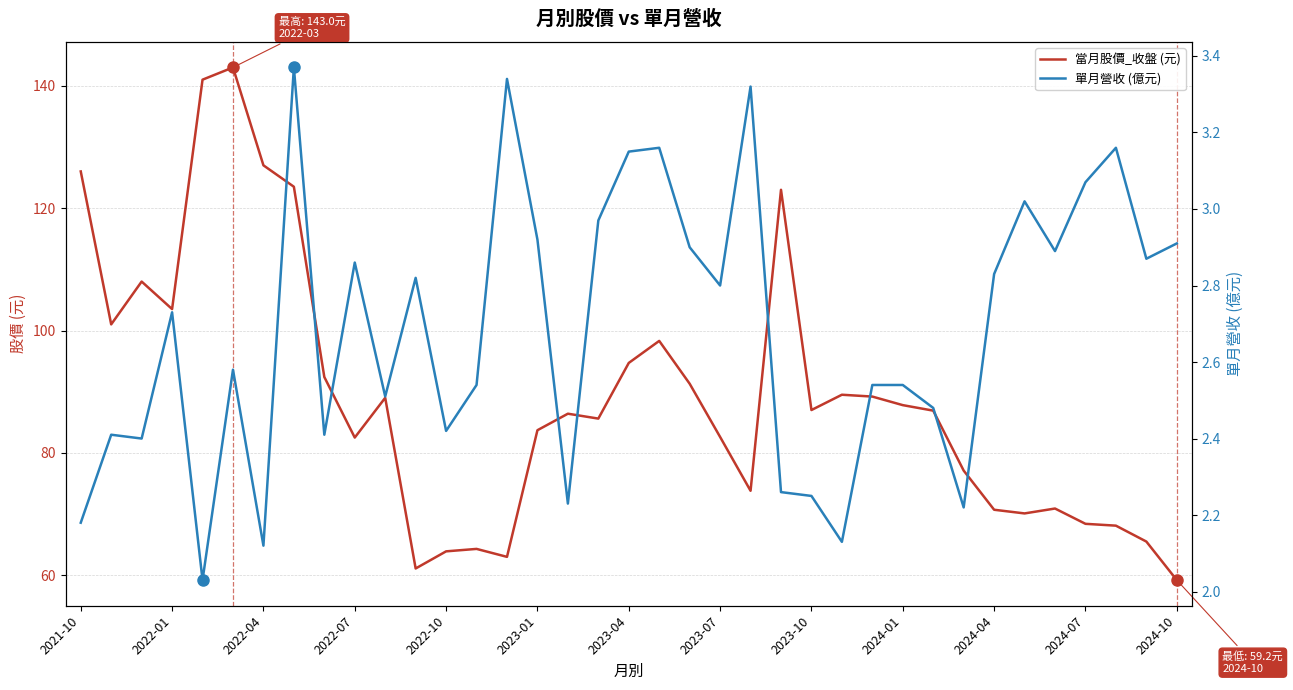

How many lines are shown in the chart?

2